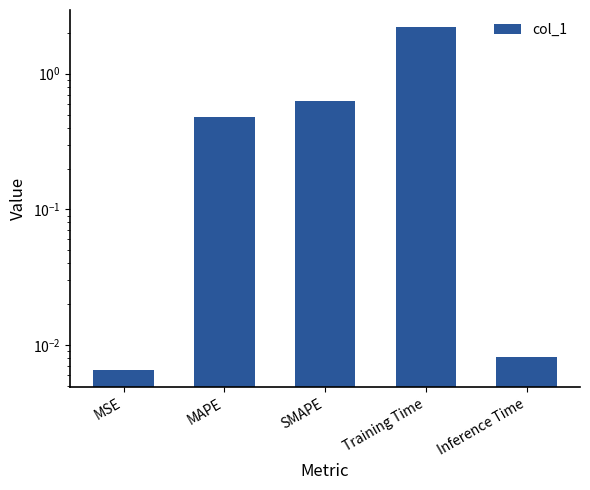

What is the label of the 2nd bar from the left?

MAPE